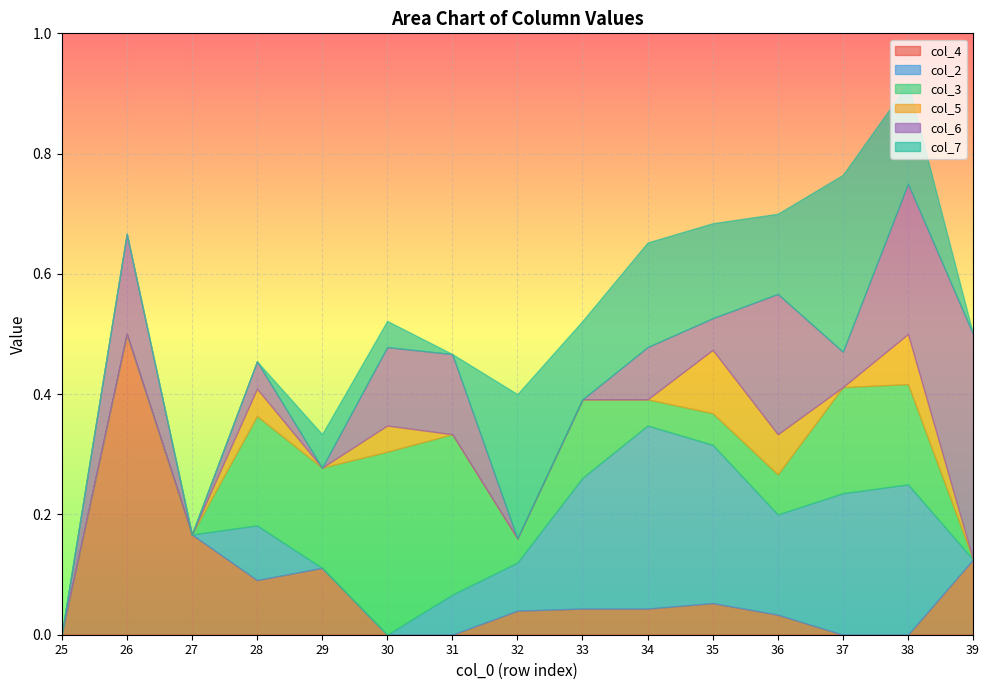

How many interior local peaks does the col_5 series have?

4